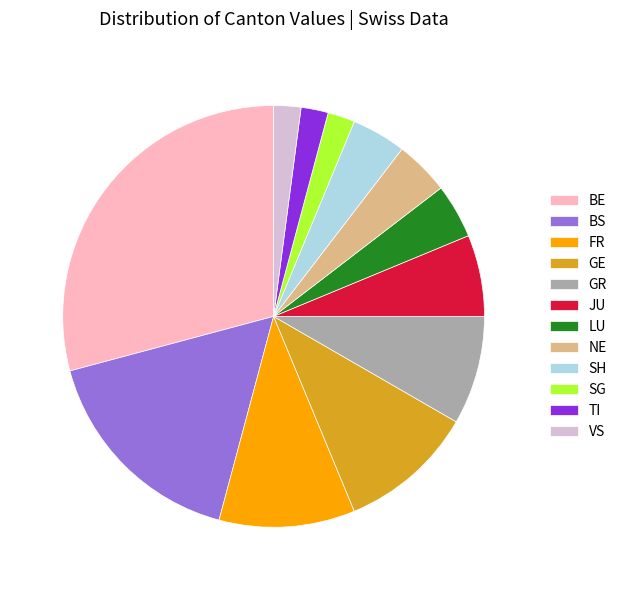

The GR slice represents 8% of the pie. True or false?

True